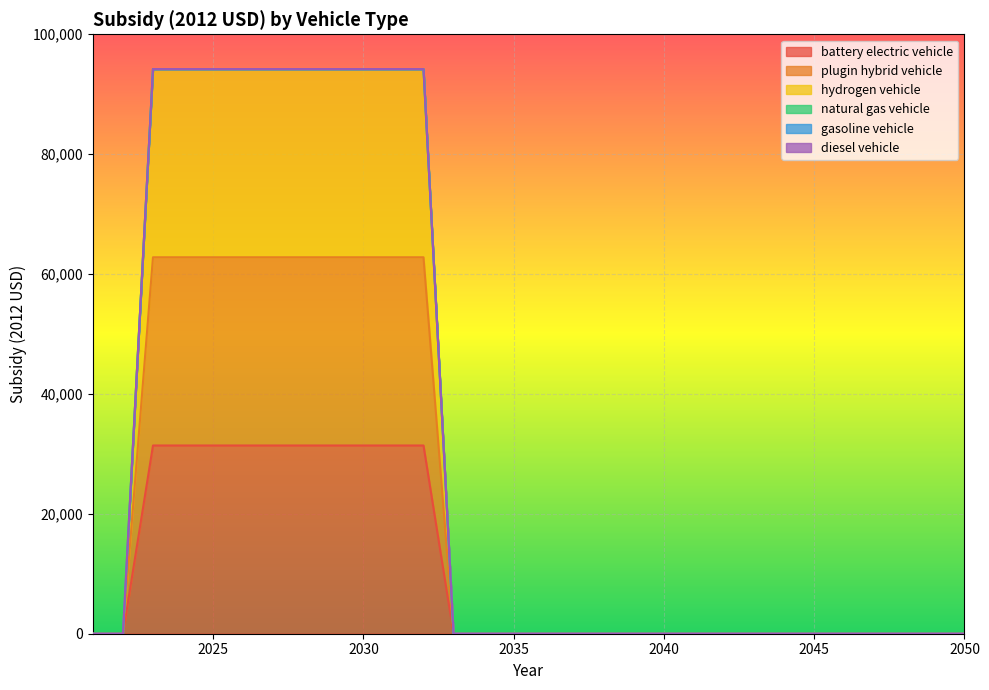

Where is battery electric vehicle nearest to the value 15700?

2021